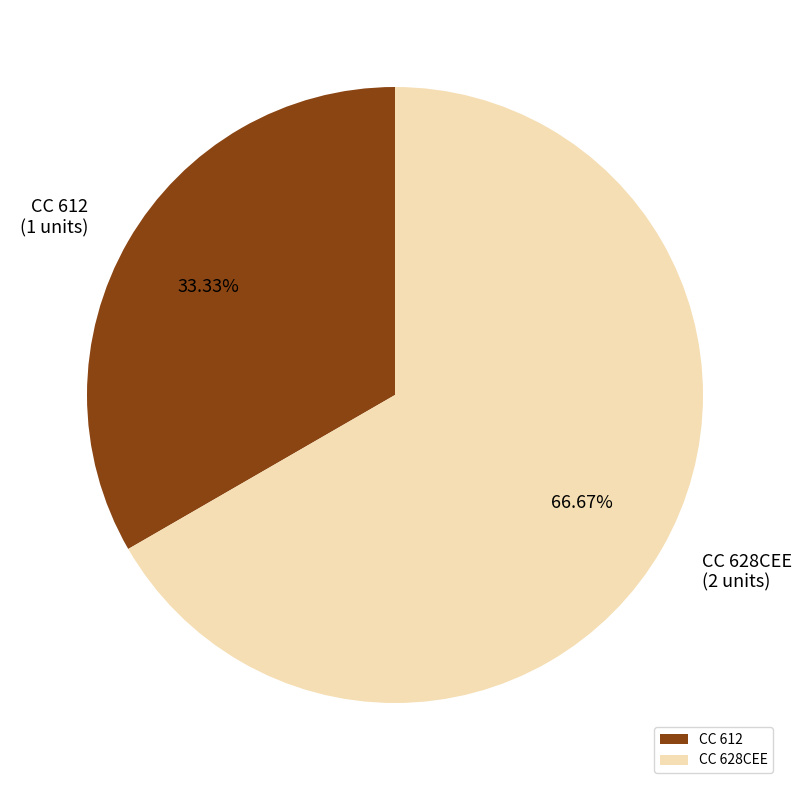

What percentage is the CC 612 slice, to the nearest percent?

33%